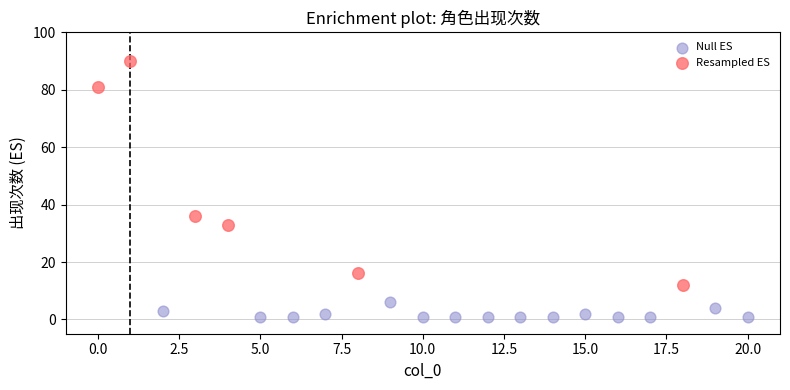

Which series contains the lowest Y value?

Null ES